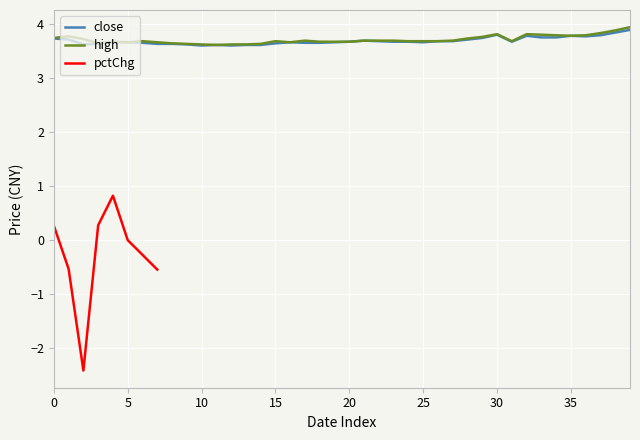

The value of high at 30 is 3.8. True or false?

True